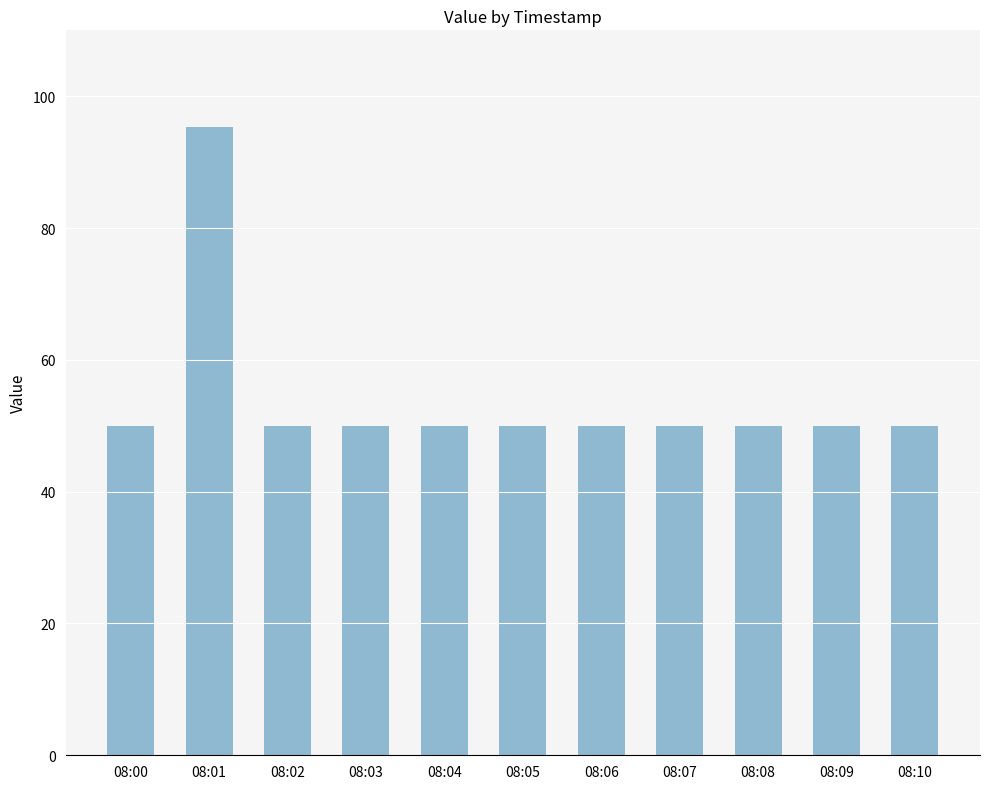

Reading right to left, transcribe all the data shown in this chart.

08:10=50.0	08:09=50.0	08:08=50.0	08:07=50.0	08:06=50.0	08:05=50.0	08:04=50.0	08:03=50.0	08:02=50.0	08:01=95.3	08:00=50.0